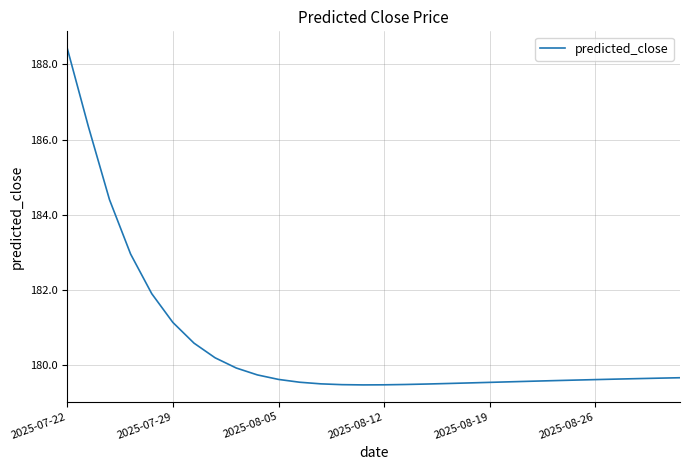

Does the chart have visible grid lines?

Yes